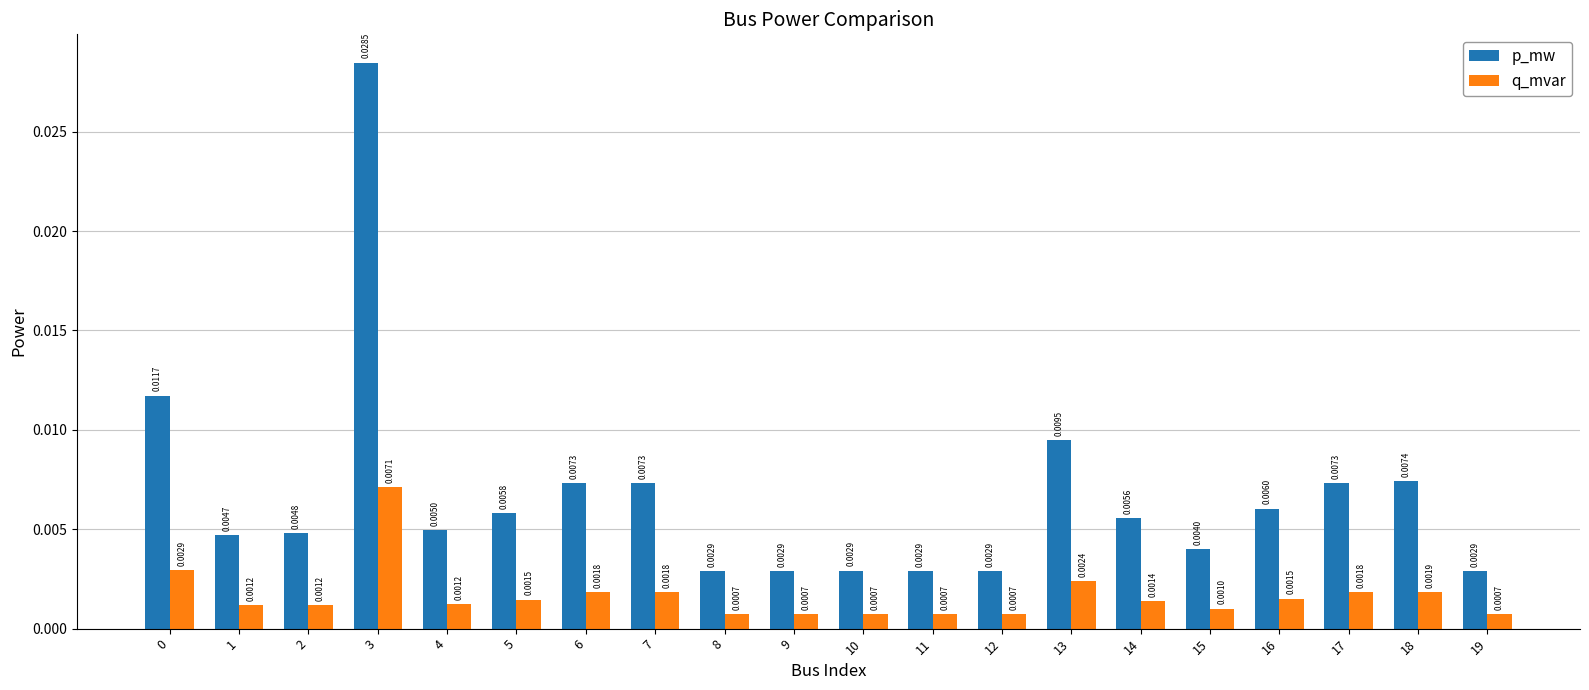

List the series in order of their peak value, lowest first.

q_mvar, p_mw